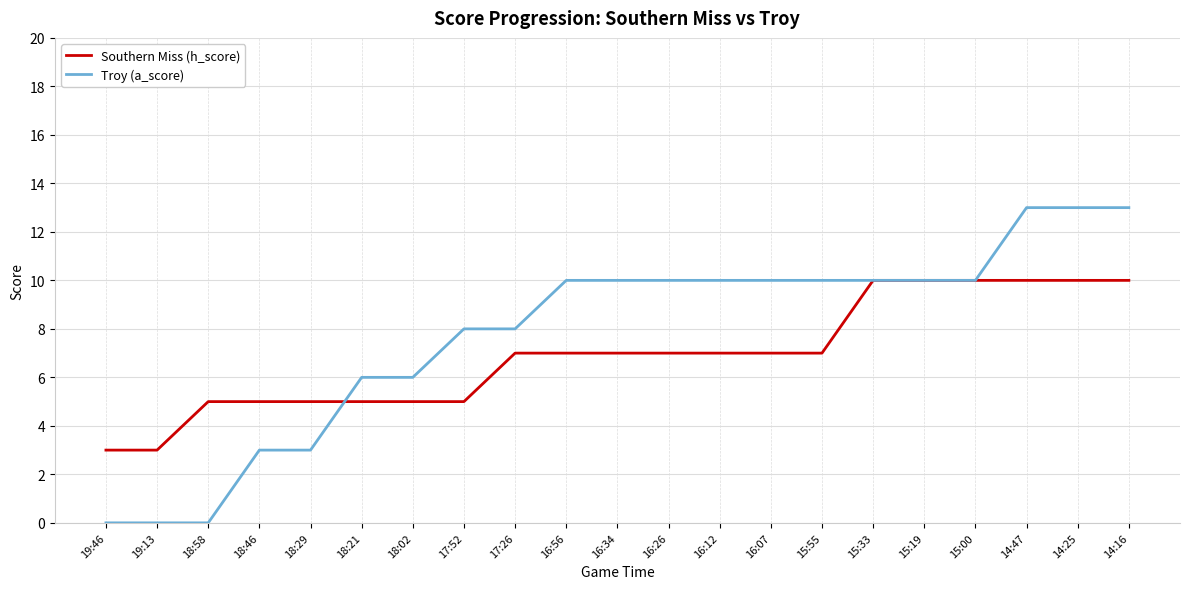

What position from the left is 16:56?

10